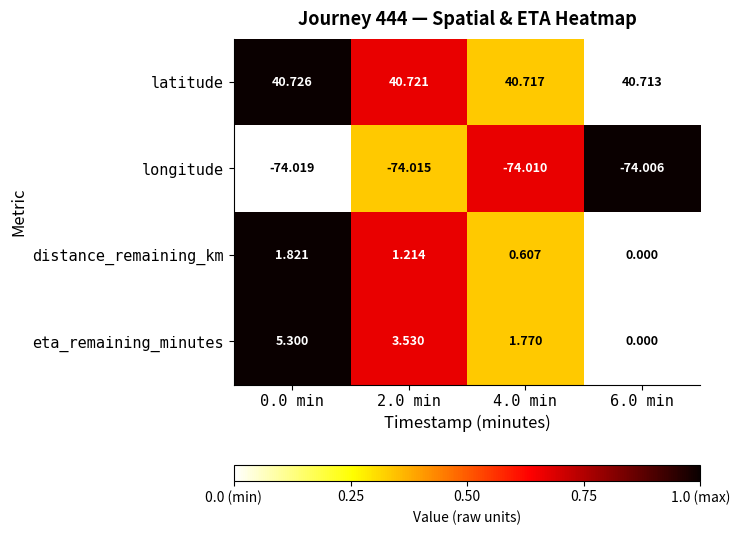

How many data points in eta_remaining_minutes are less than 3?

2